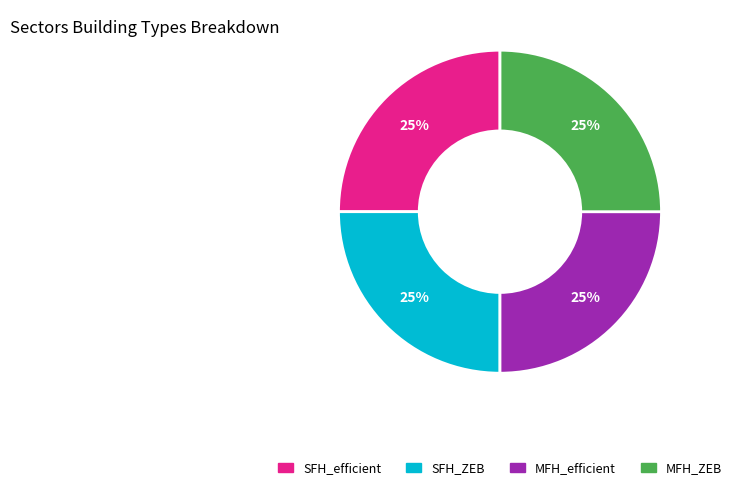

To the nearest percent, what is the average slice percentage?

25%